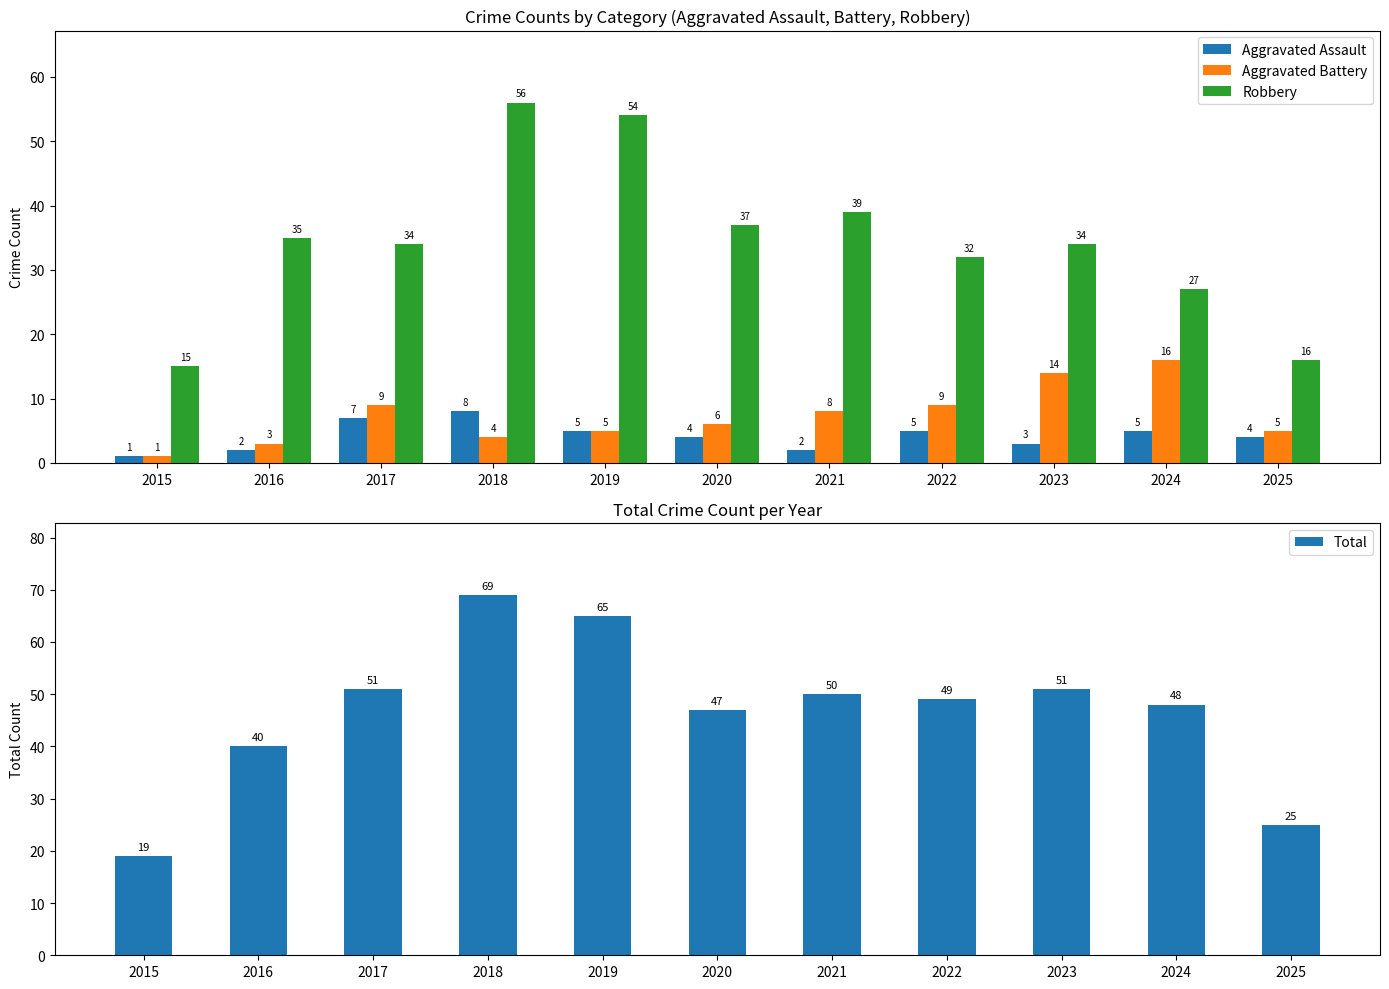

What is the difference between the highest and lowest values at 2025?

21